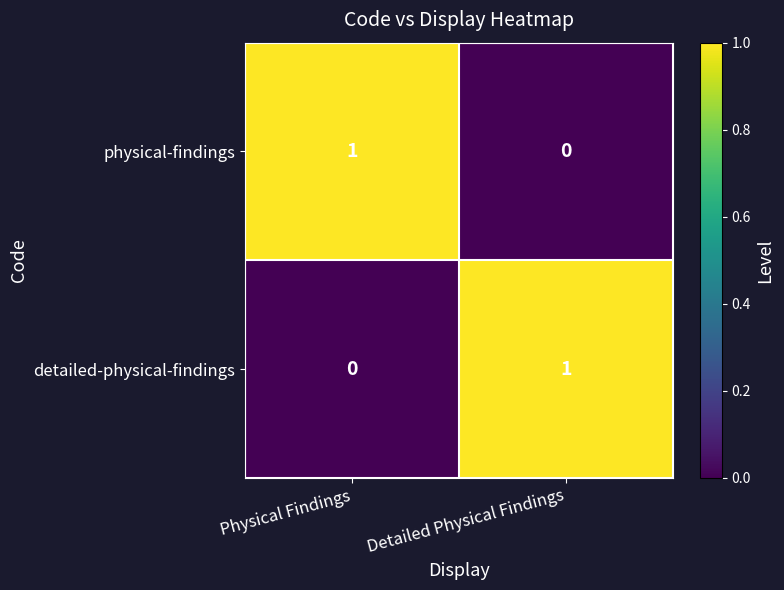

Is it true that physical-findings equals 1 at Physical Findings?

True